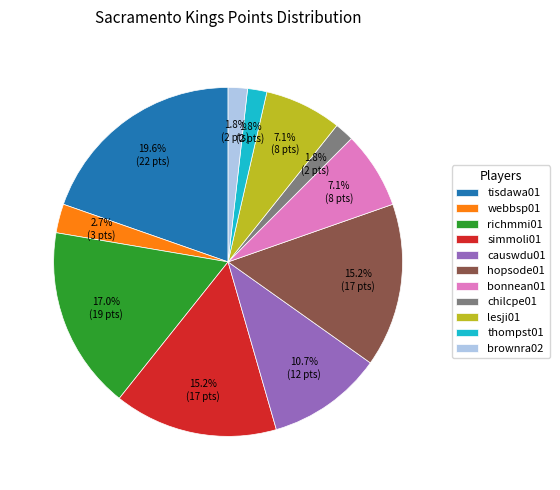

To the nearest percent, what is the difference between the largest and smallest slice percentages?

18%